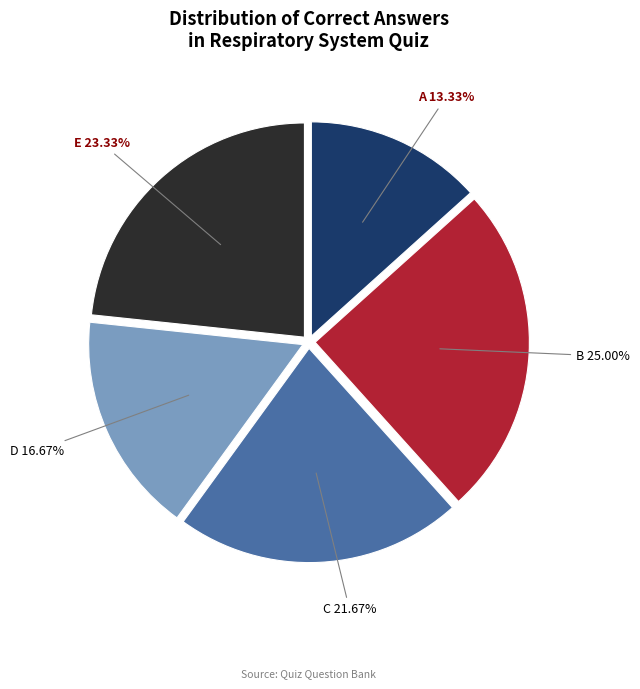

Does any single category account for the majority?

No